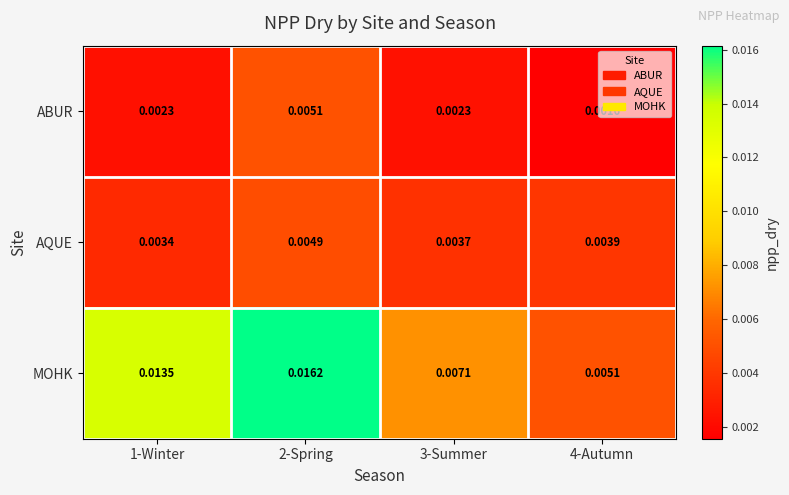

List the series in order of their overall mean, highest first.

MOHK, AQUE, ABUR